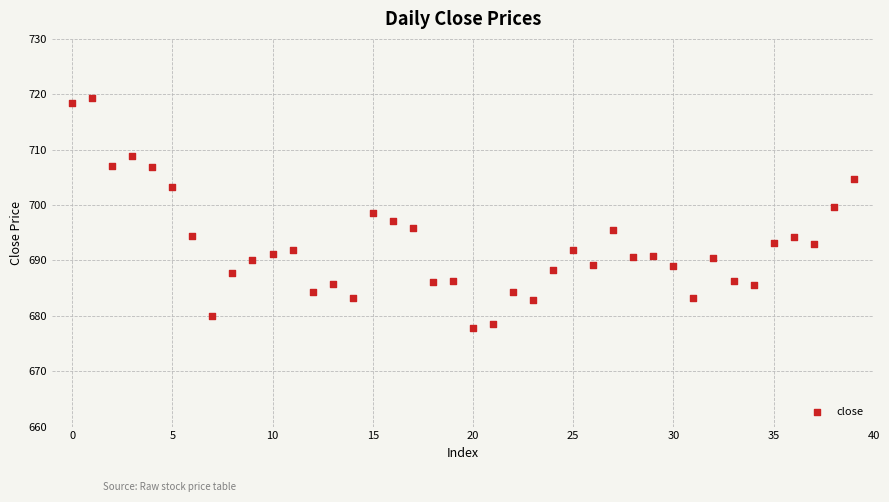

What is the range of Y values (max minus min)?

41.6